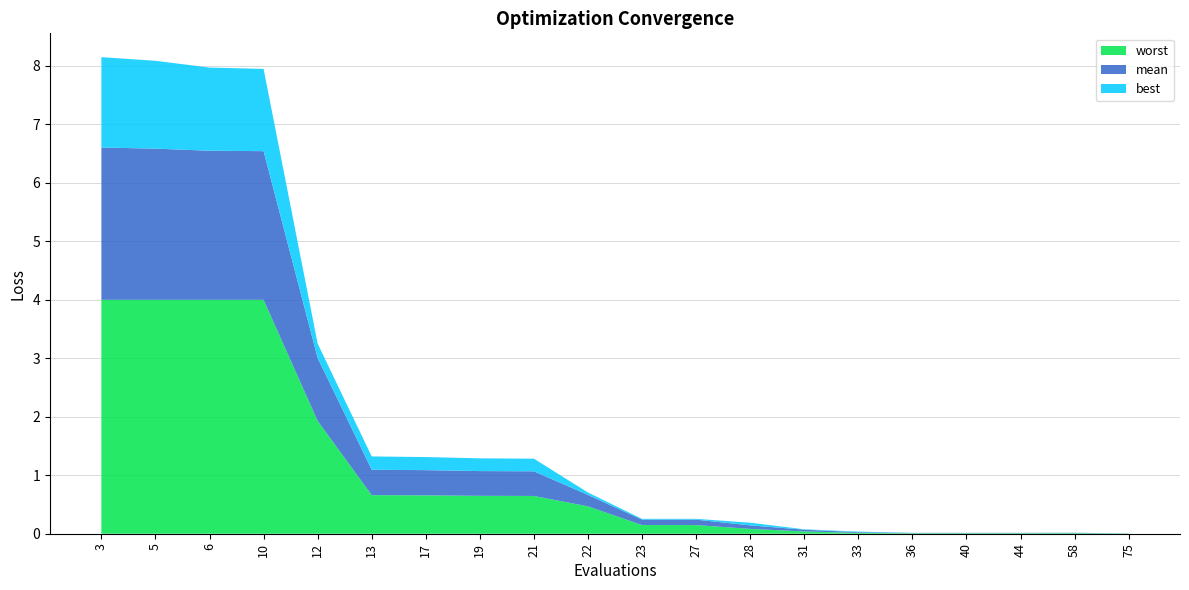

Reading left to right, what are all the values shown in this chart?

mean: 2.6	2.6	2.5	2.5	1.1	0.4	0.4	0.4	0.4	0.2	0.1	0.1	0.1	0.0	0.0	0.0	0.0	0.0	0.0	0.0
best: 1.5	1.5	1.4	1.4	0.2	0.2	0.2	0.2	0.2	0.0	0.0	0.0	0.0	0.0	0.0	0.0	0.0	0.0	0.0	0.0
worst: 4.0	4.0	4.0	4.0	1.9	0.7	0.7	0.6	0.6	0.5	0.1	0.1	0.1	0.0	0.0	0.0	0.0	0.0	0.0	0.0